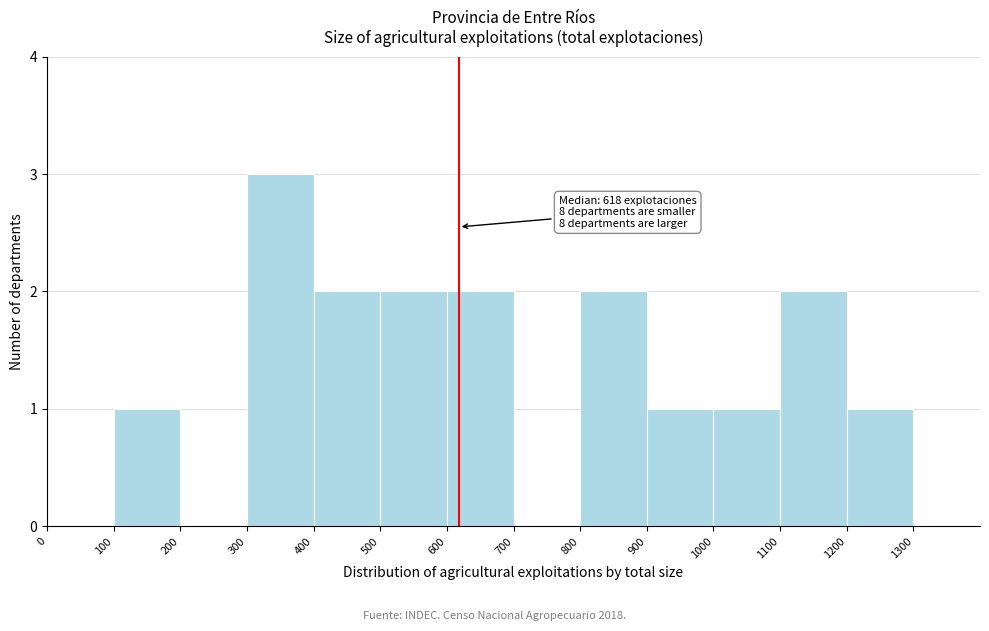

Over which range of the x-axis is the bar tallest?

300 to 400